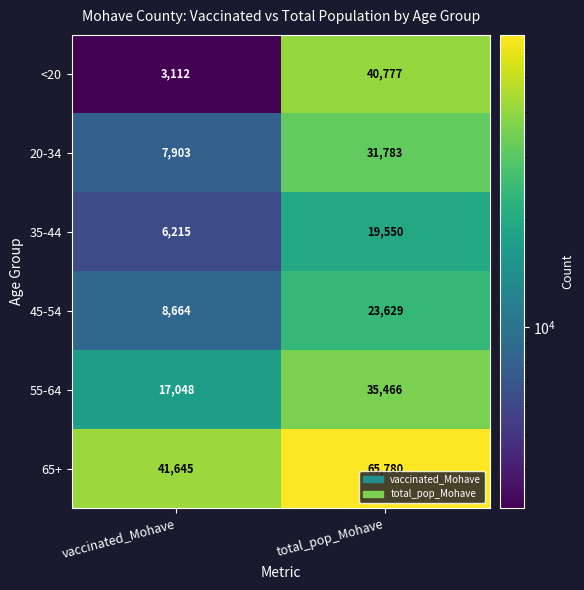

The 35-44 series shows 19550 at total_pop_Mohave. True or false?

True